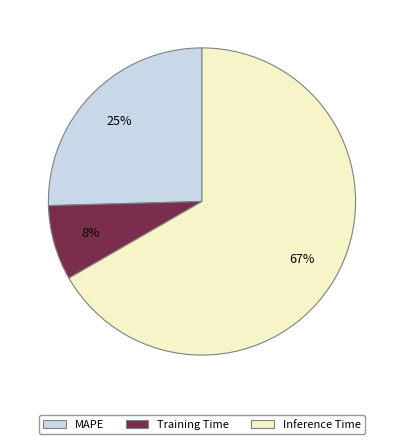

Which slice represents more than half of the pie?

Inference Time